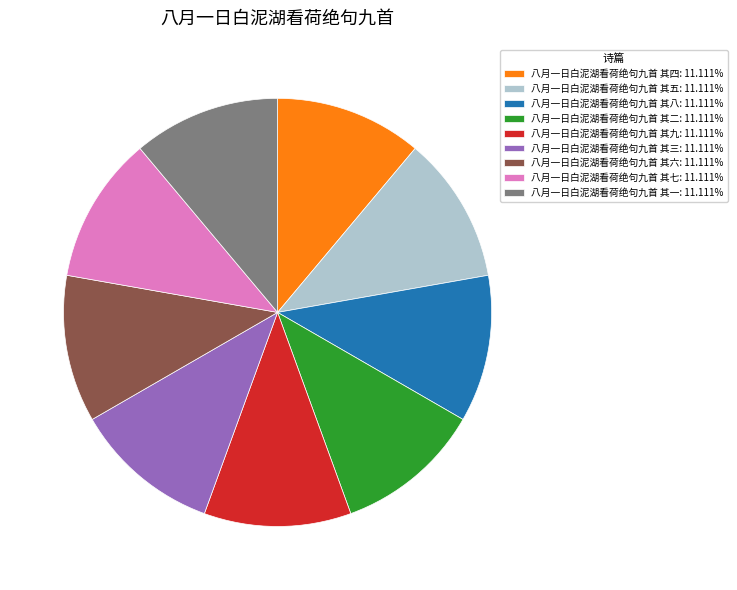

Approximately how many times larger is the value at 八月一日白泥湖看荷绝句九首 其五: 11.111% compared to 八月一日白泥湖看荷绝句九首 其六: 11.111%?

1.0